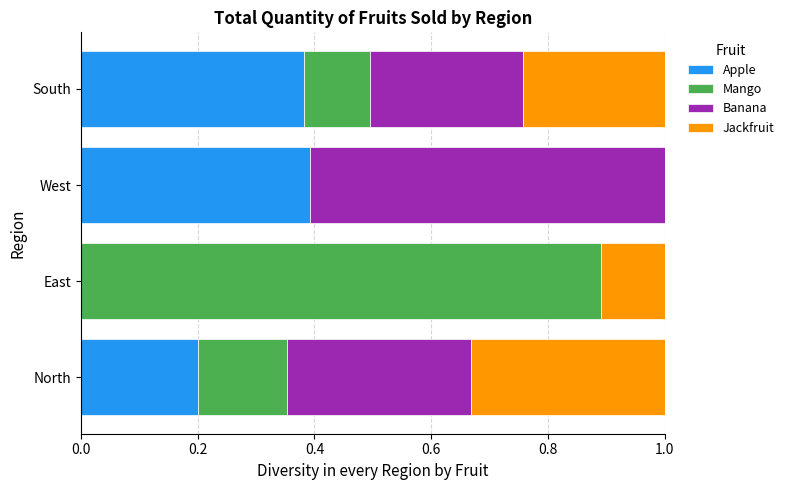

What is the total value across all series at East?

1.0